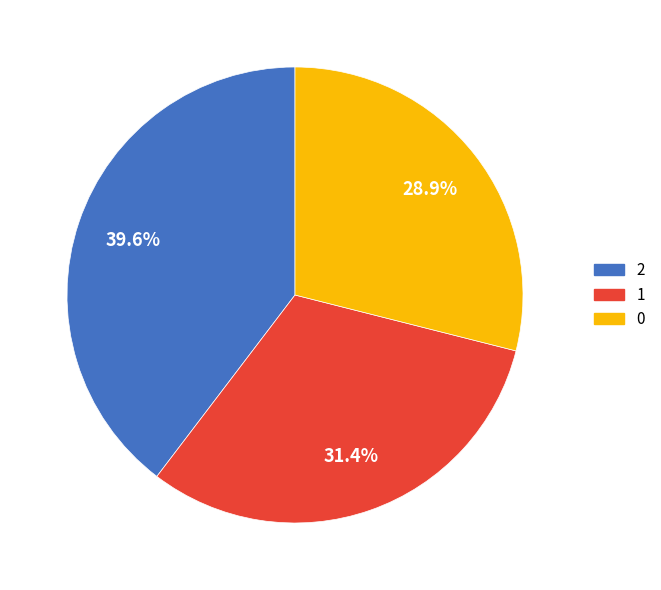

The 0 slice represents 22% of the pie. True or false?

False